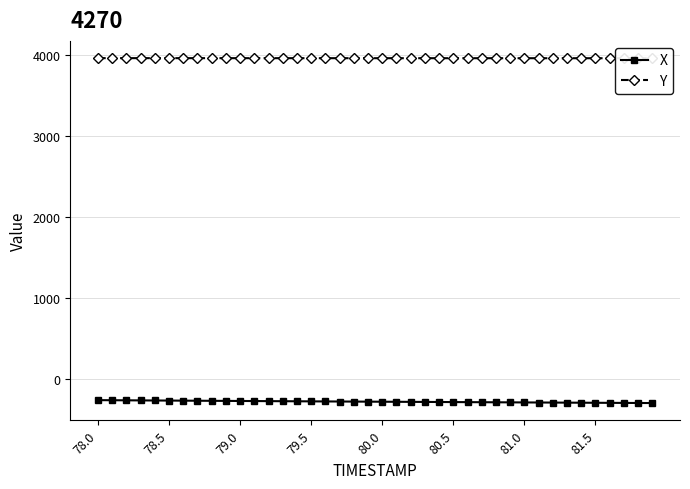

What is the difference between the highest and lowest values at 78.0?

4224.8